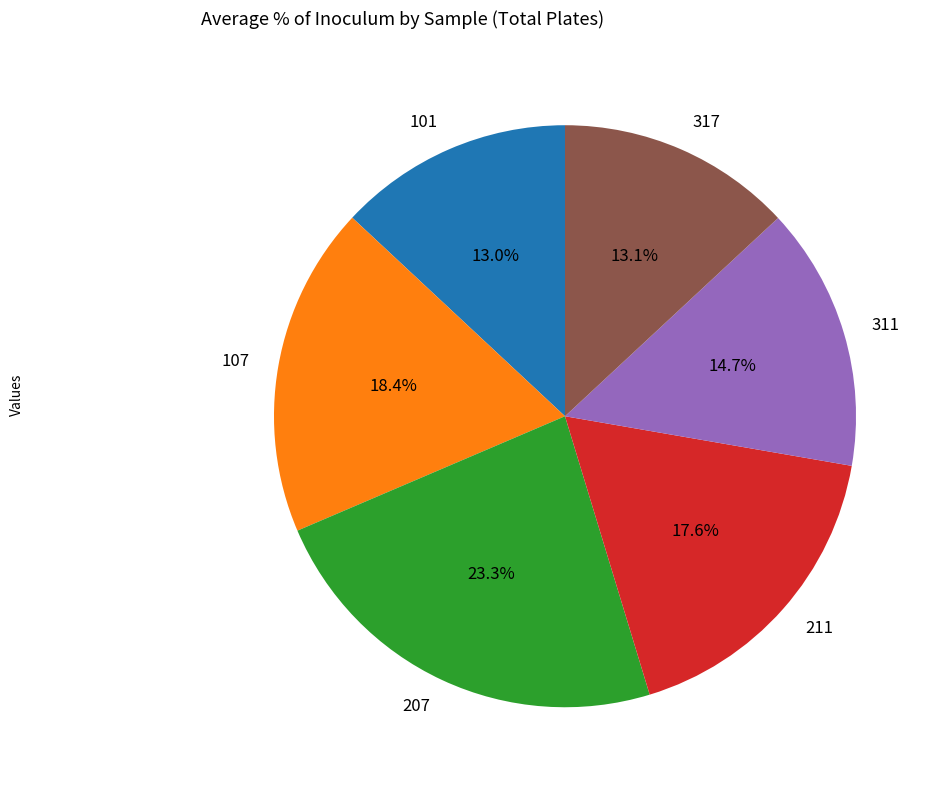

Between 107 and 211, which is larger?

107